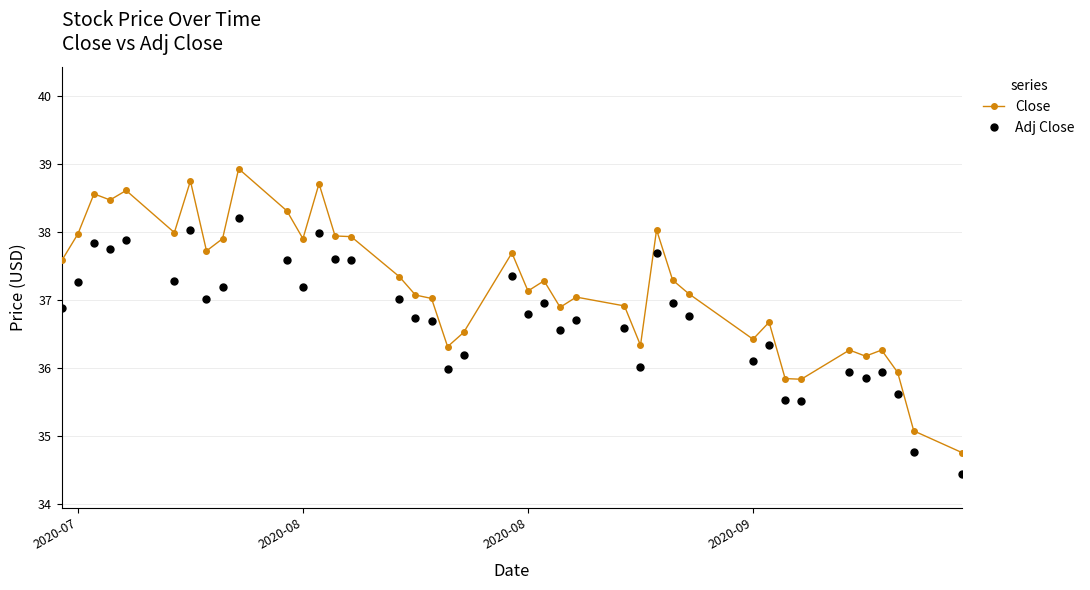

Rank the series by their average value, from lowest to highest.

Adj Close, Close